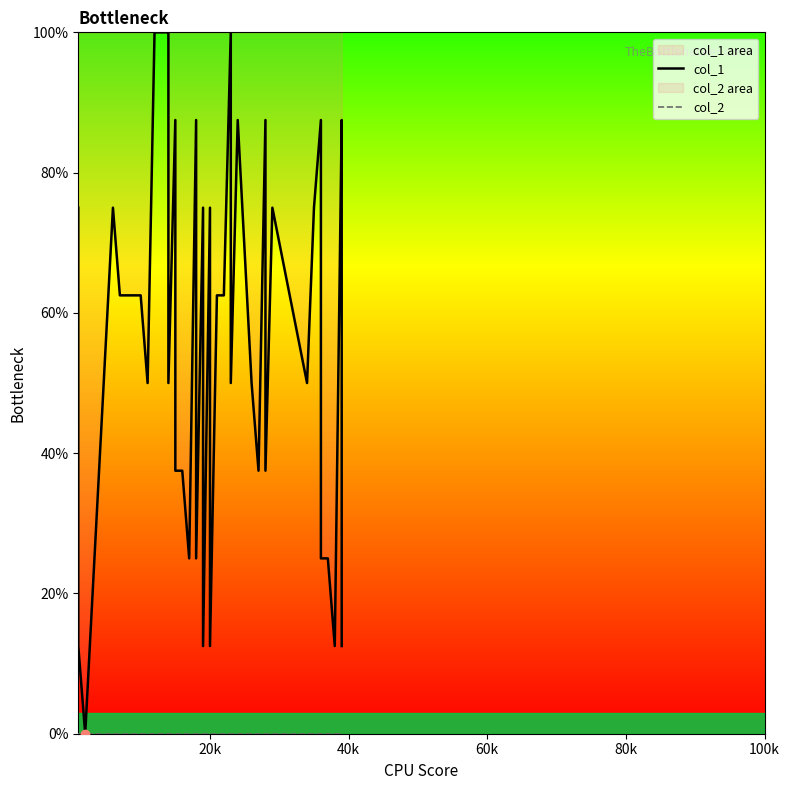

What is the difference between the maximum and minimum values in the col_1 series?

100.0